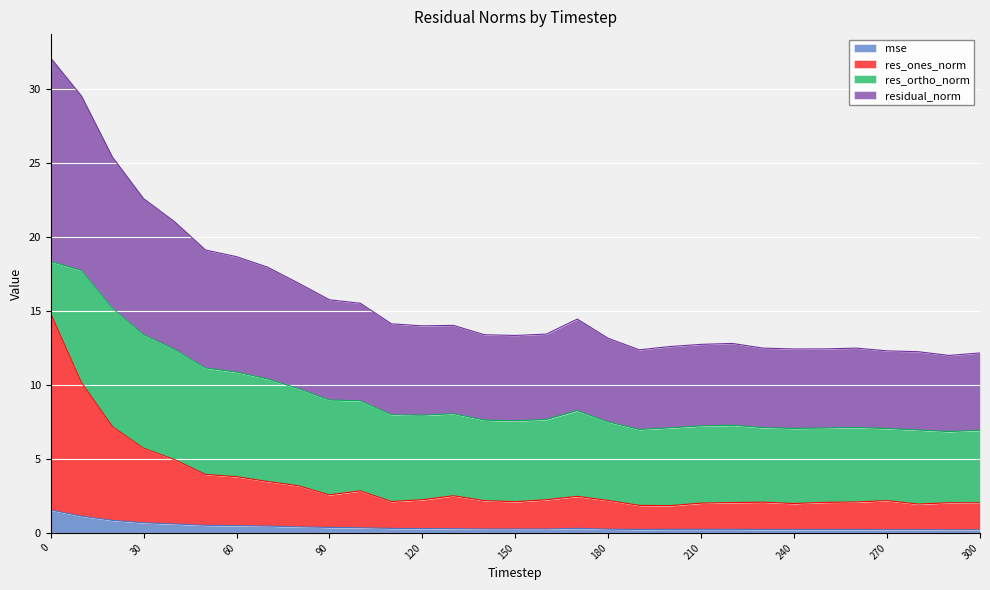

Is the value of mse at 260 greater than the value of residual_norm at 210?

No